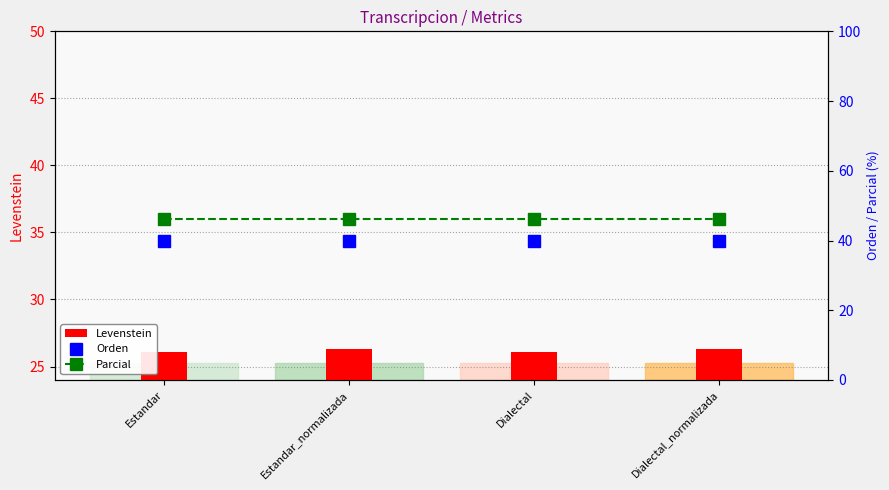

Where is Levenstein nearest to the value 26?

Estandar